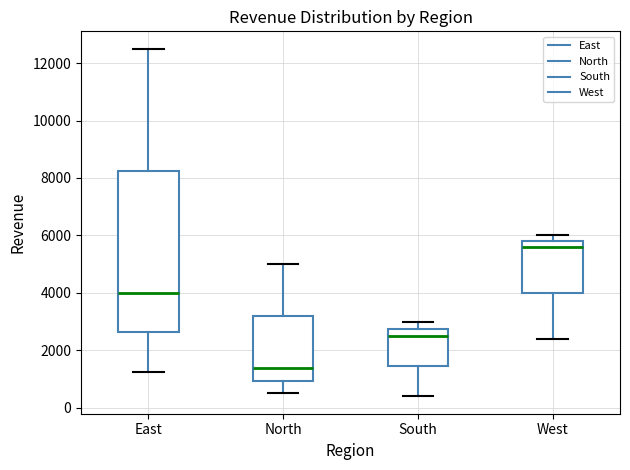

Where is the upper edge of the box for North on the y-axis? The values are not printed on the chart, so give them approximately, as read against the axis.

3200